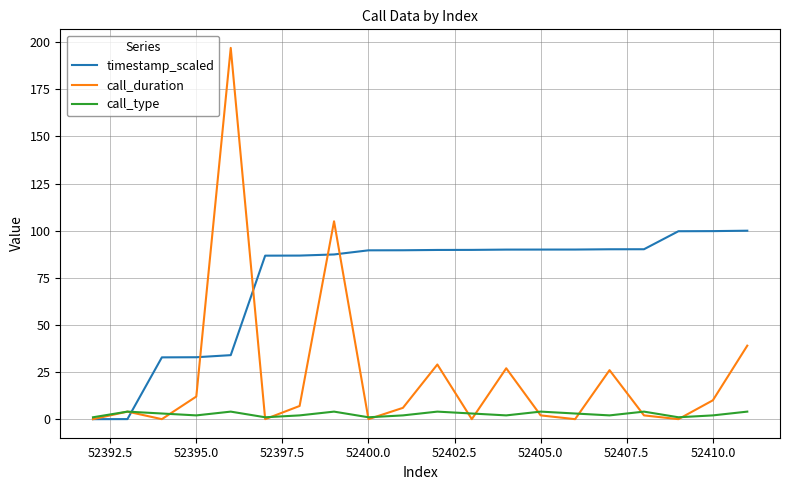

List the series in order of their peak value, lowest first.

call_type, timestamp_scaled, call_duration